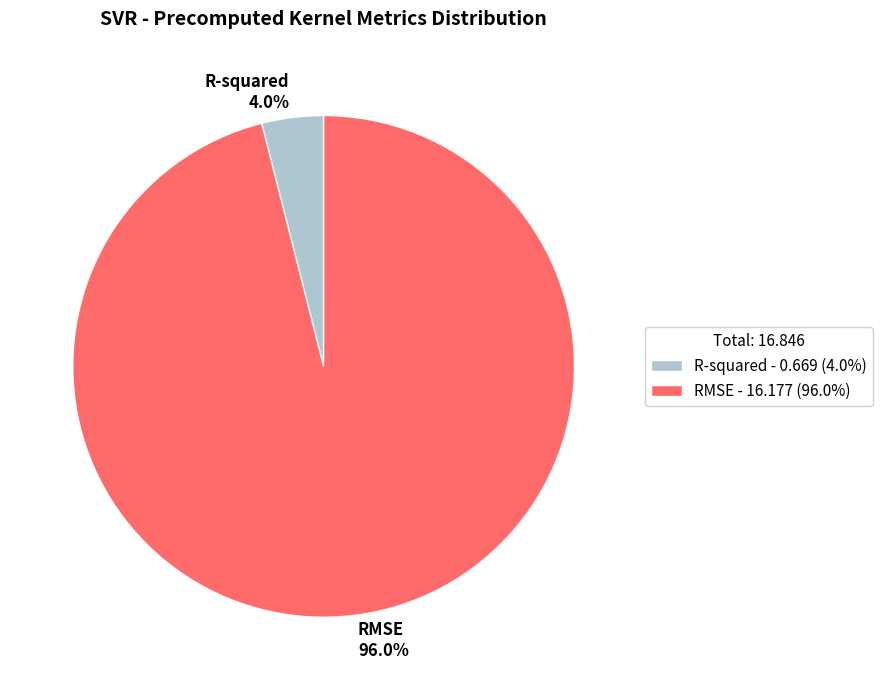

Which category accounts for the majority?

RMSE